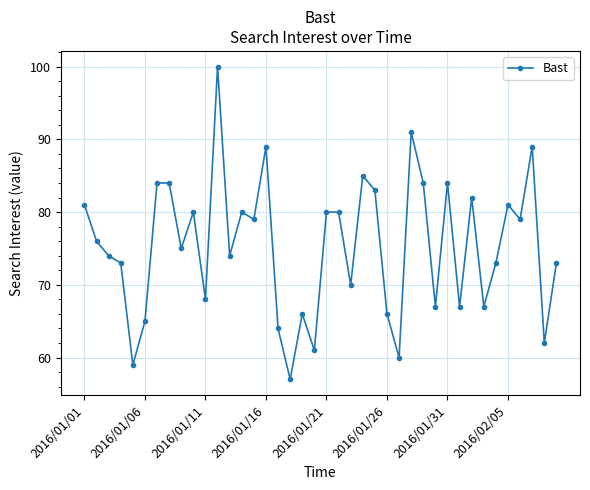

What is the value of the 5th point from the left?

59